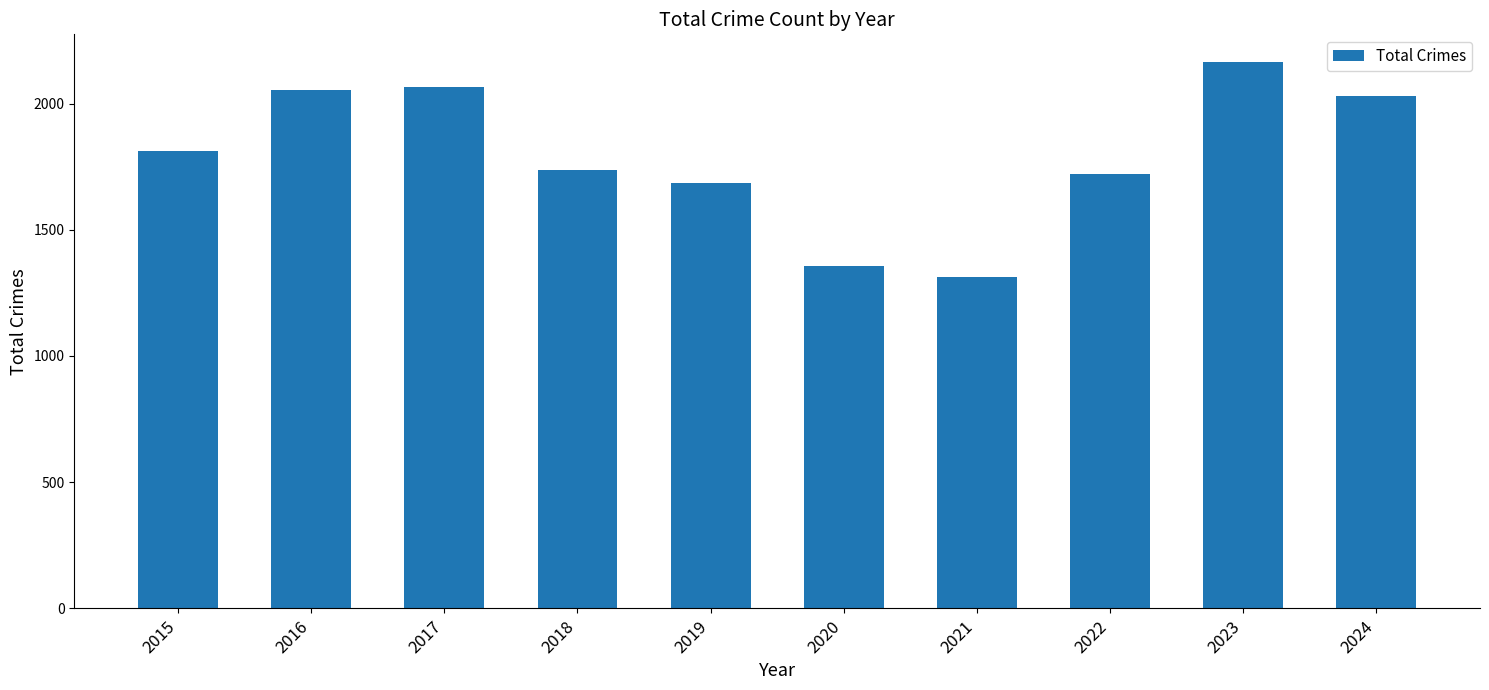

What is the change in value from 2015 to 2024?

+216